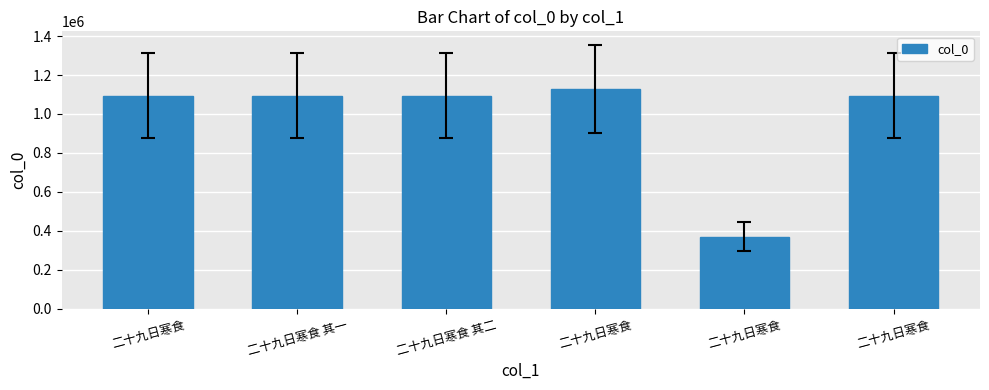

Does the chart contain stacked bars?

No